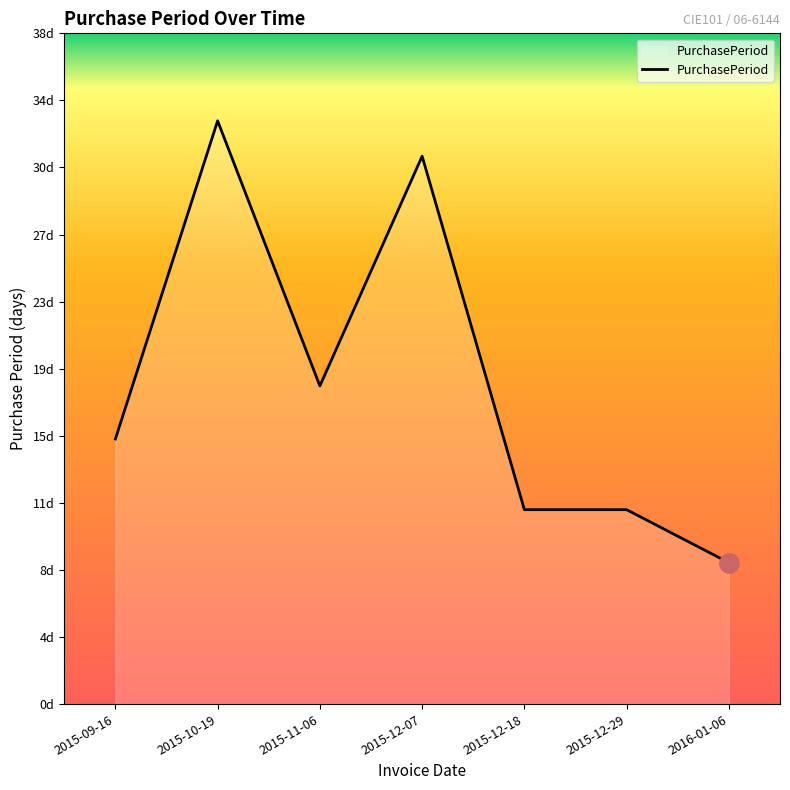

True or false: the data has more than 0 interior local peaks.

True